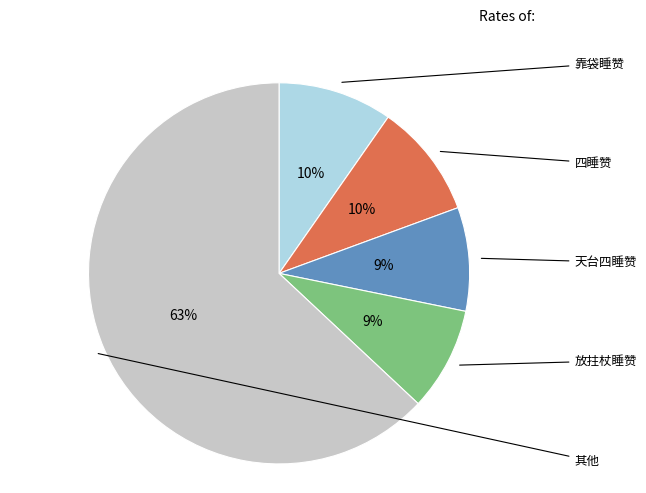

Is there any slice that represents more than half of the pie?

Yes